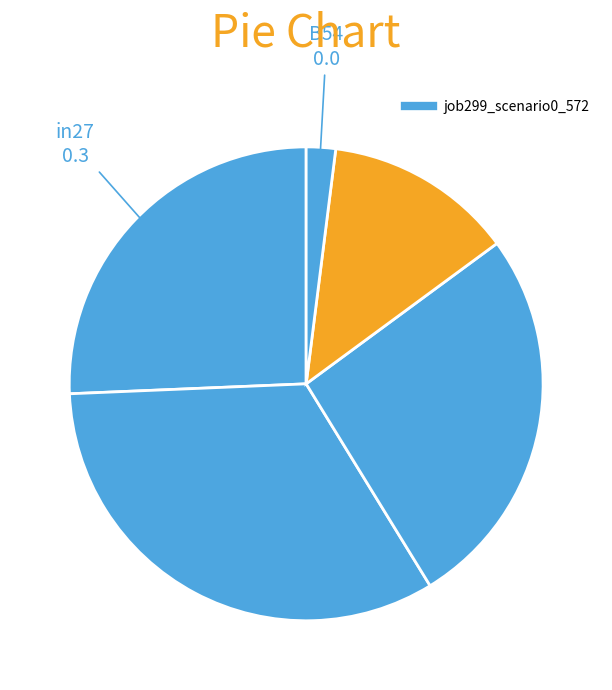

How many segments does this pie chart have?

5